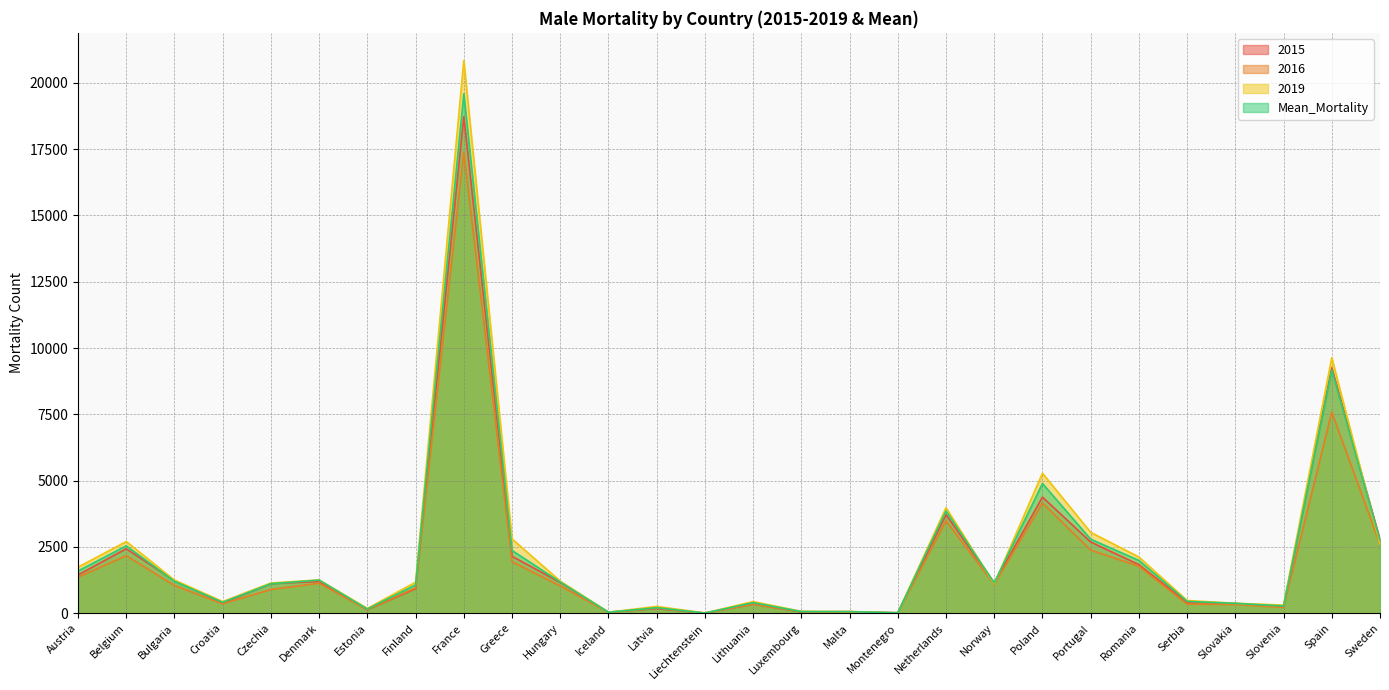

Which category has the highest value across all series?

France